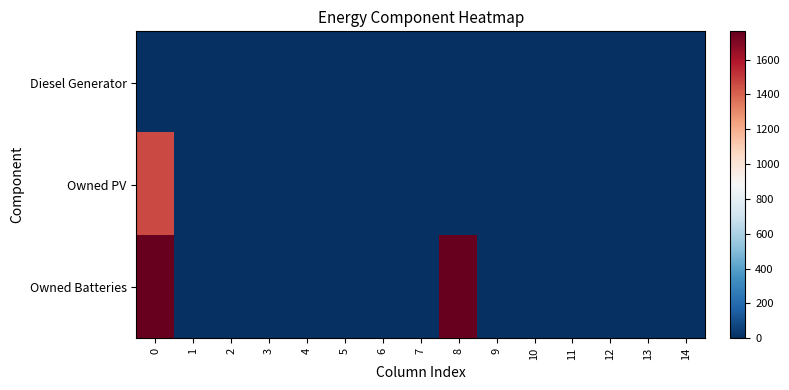

At how many categories does at least one series exceed 635?

2